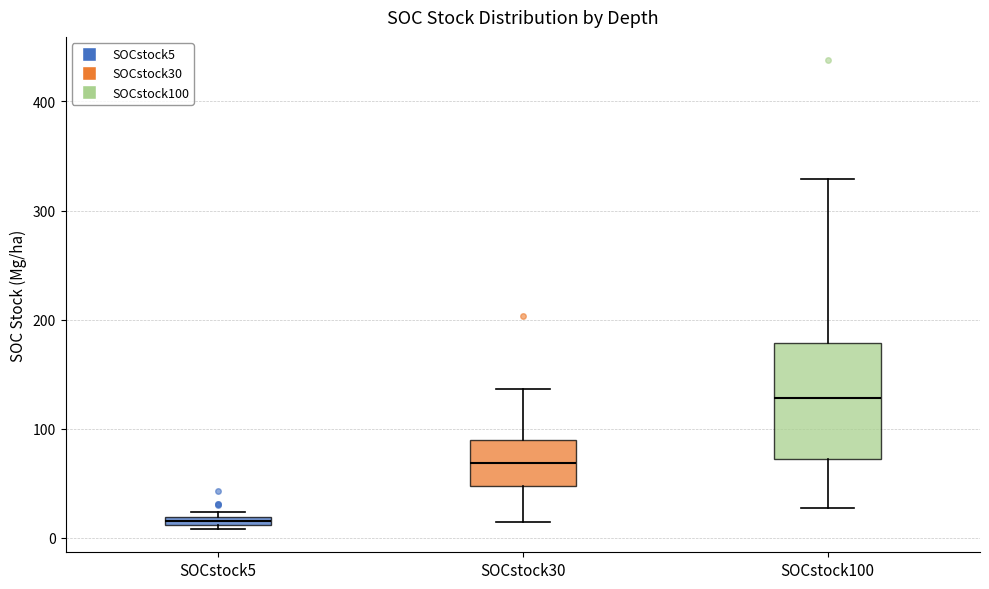

Comparing the boxes themselves (not the whiskers), which one is the tallest?

SOCstock100